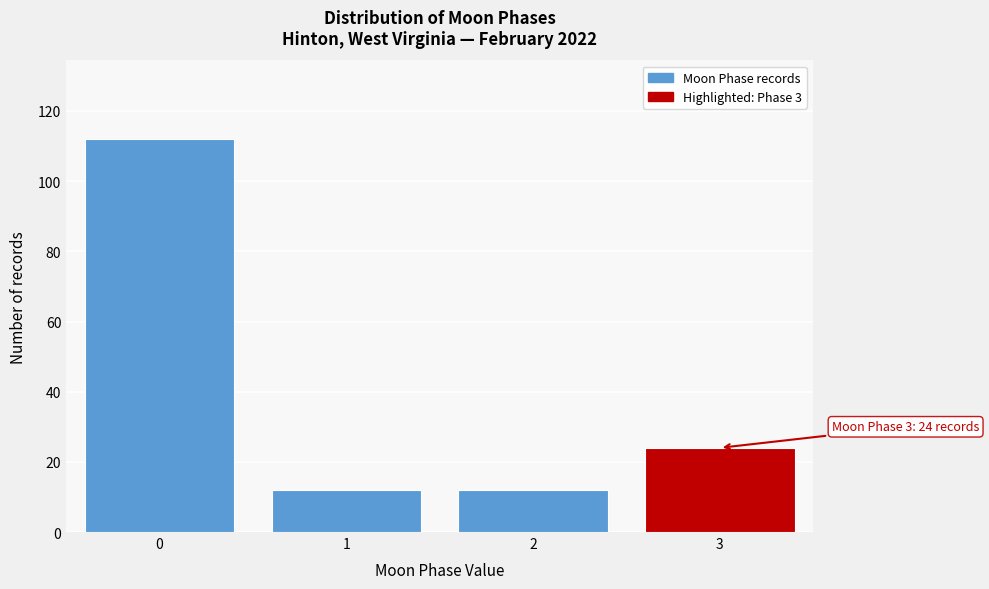

Reading left to right, transcribe all the data shown in this chart.

112	12	12	24